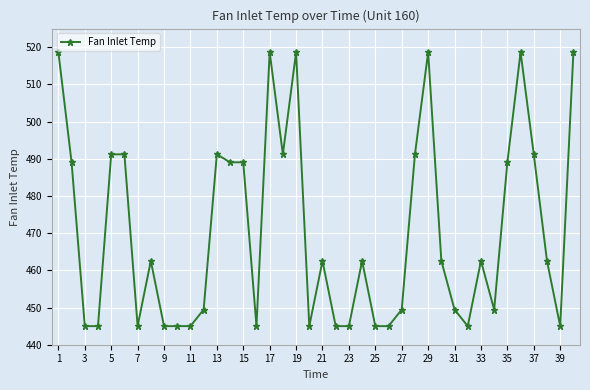

Count the number of values greater than 462.

22